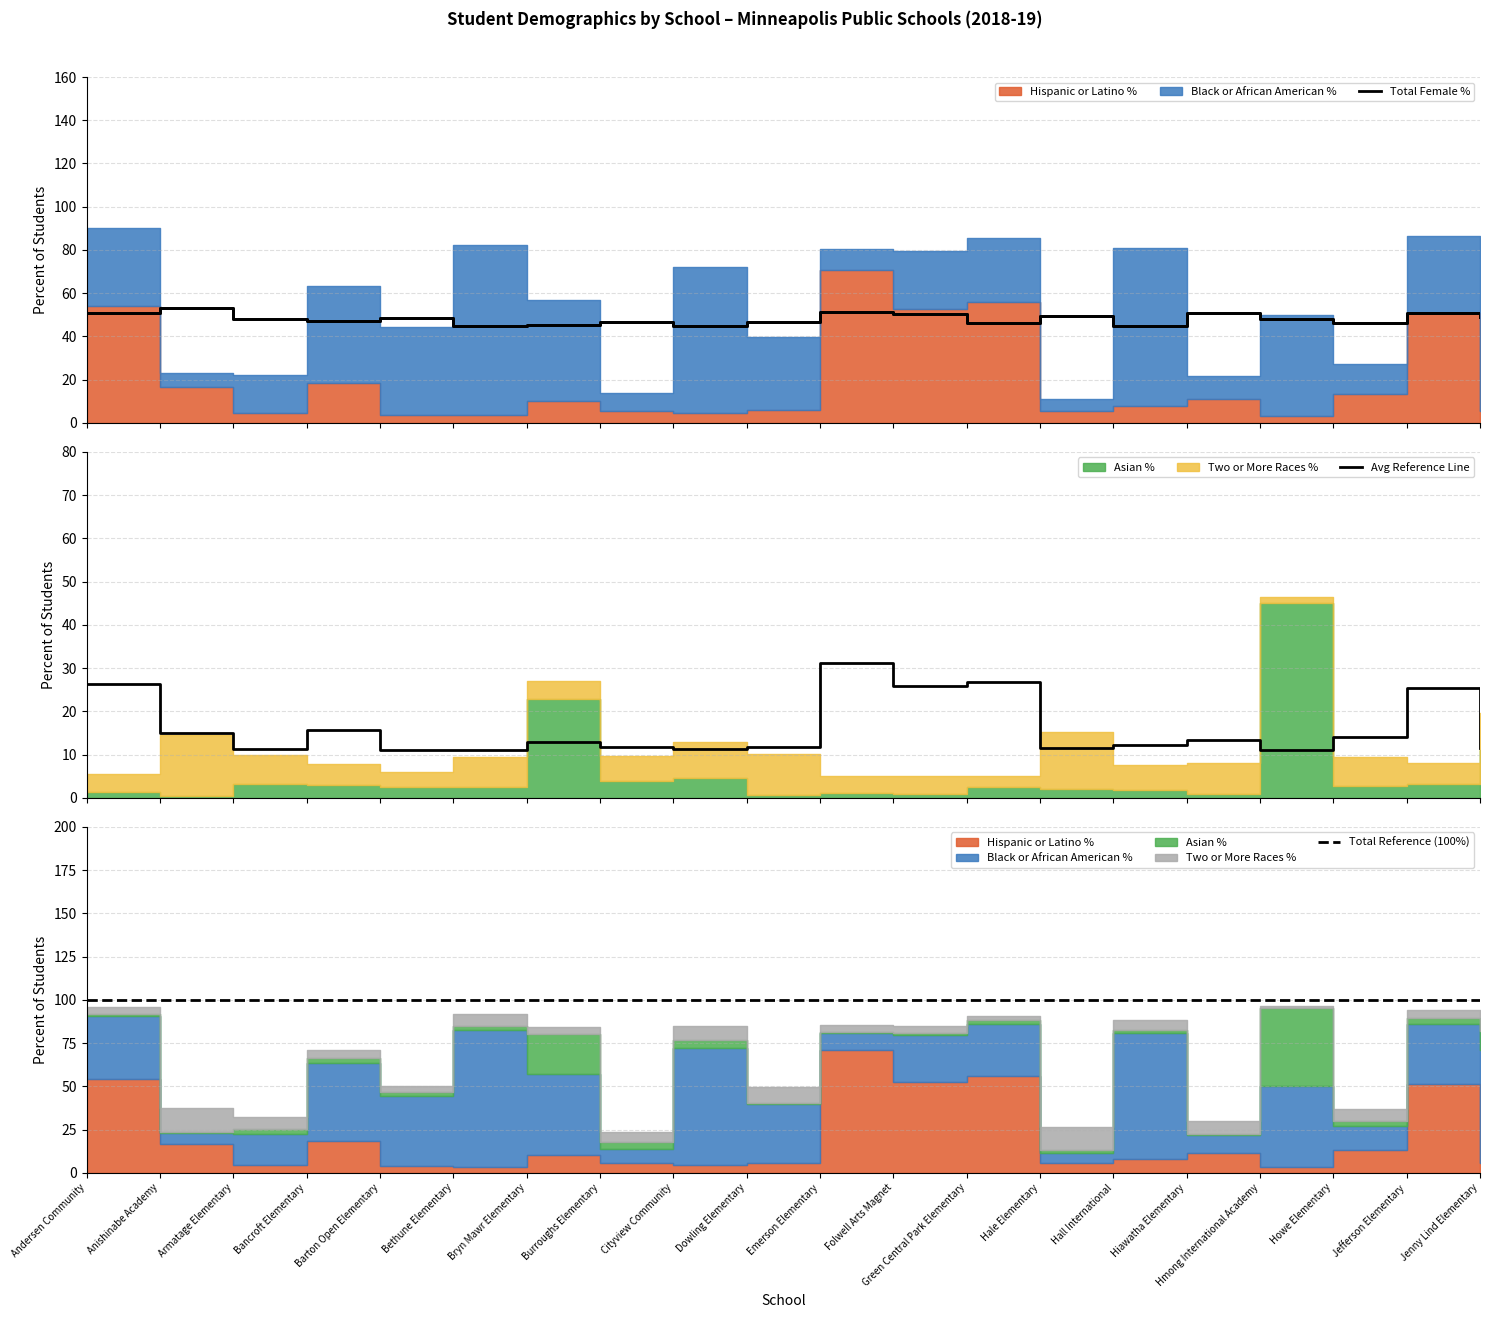

What position from the left is Cityview Community?

9